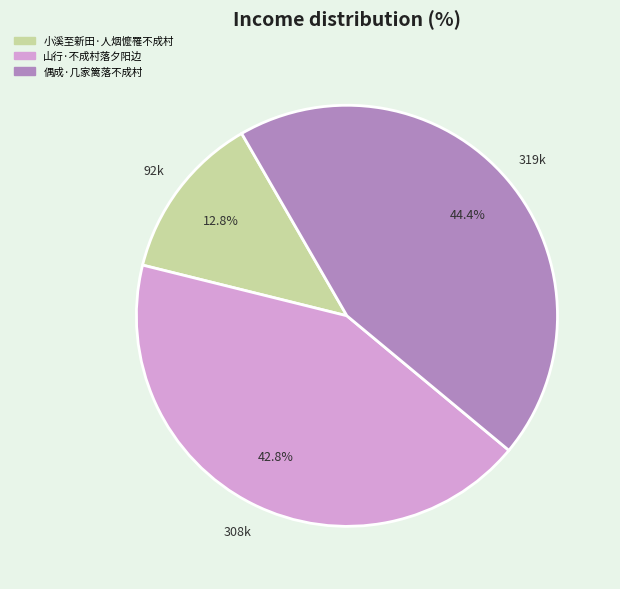

Combined, do 山行·不成村落夕阳边 and 小溪至新田·人烟懡罹不成村 account for over 50%?

Yes